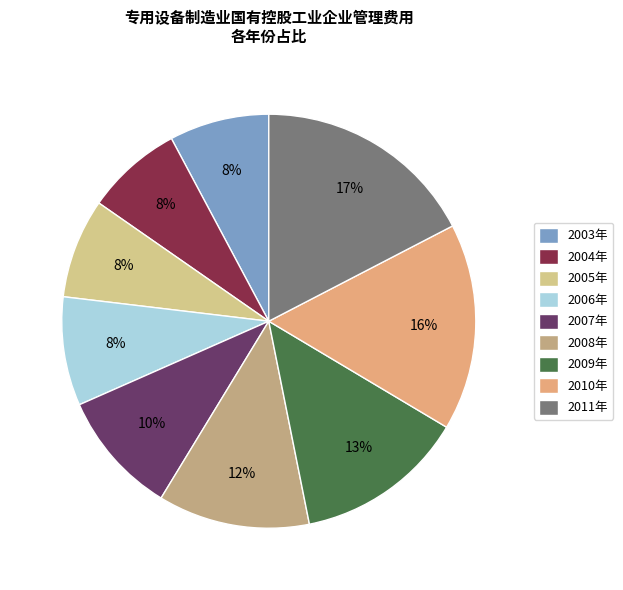

To the nearest percent, what portion does 2008年 represent?

12%